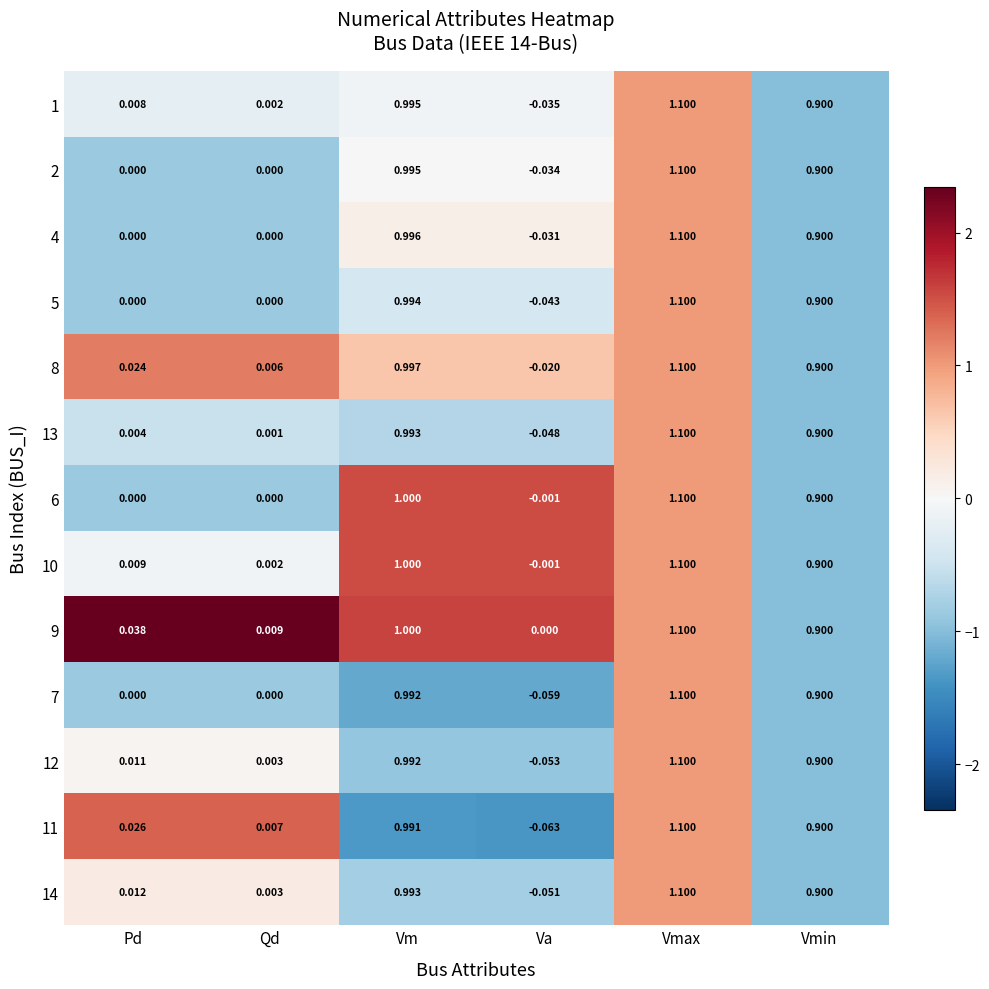

Is the value of 1 at Vmin greater than the value of 4 at Qd?

Yes